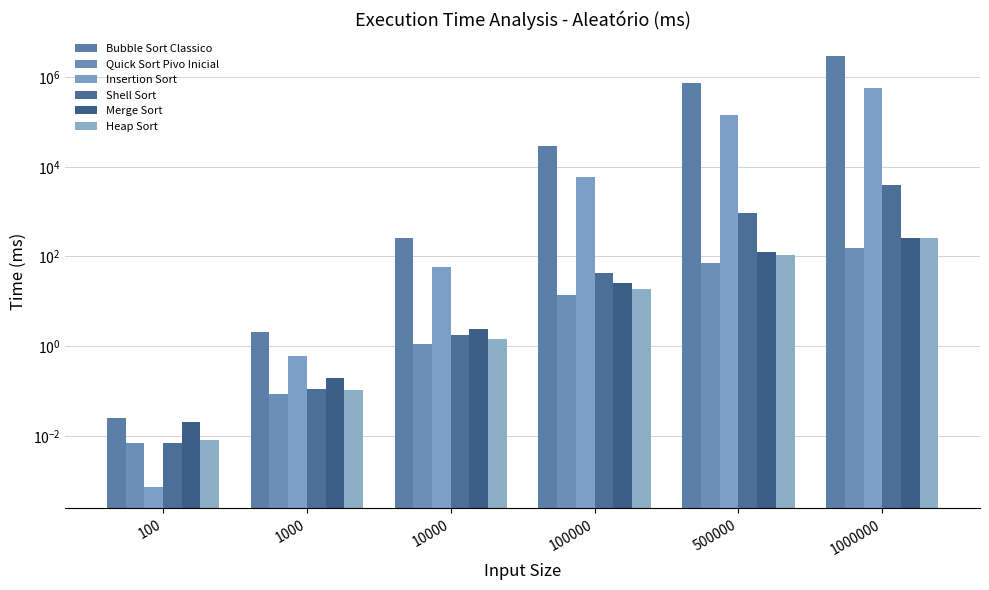

What is the value of the Quick Sort Pivo Inicial bar at the 3rd from the left?

1.1